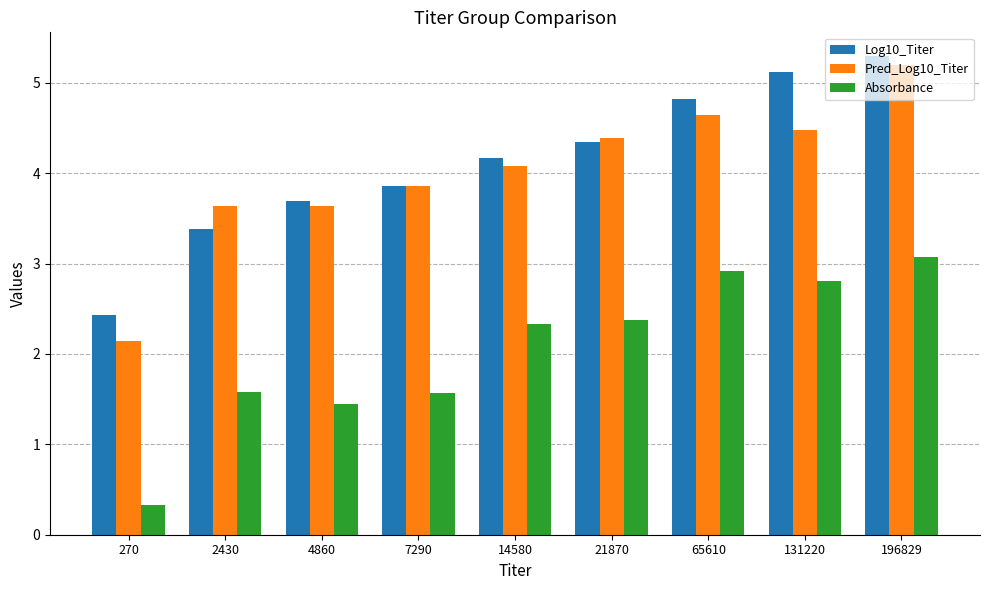

What are all the series names shown in the legend?

Log10_Titer, Pred_Log10_Titer, Absorbance